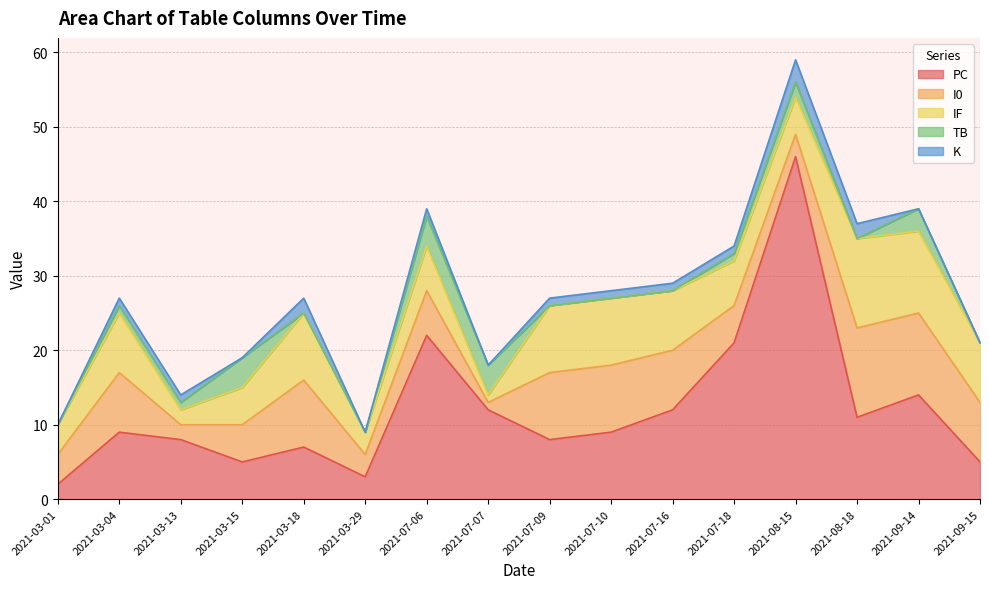

How many intersections are there between PC and IF?

5